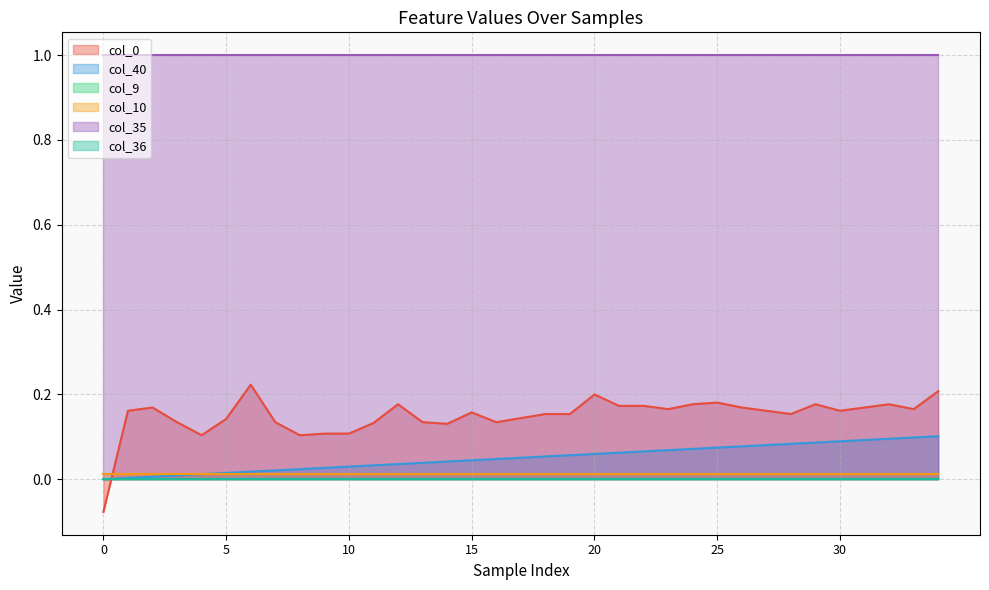

Rank the categories by col_35 value from highest to lowest.

0, 1, 2, 3, 4, 5, 6, 7, 8, 9, 10, 11, 12, 13, 14, 15, 16, 17, 18, 19, 20, 21, 22, 23, 24, 25, 26, 27, 28, 29, 30, 31, 32, 33, 34